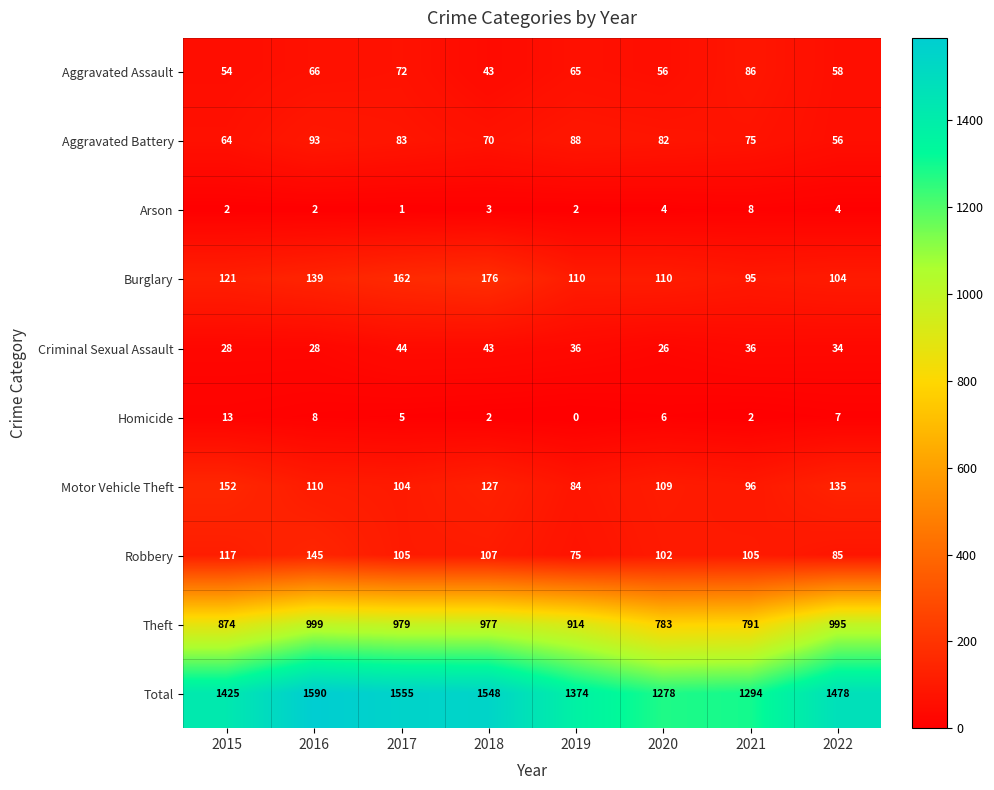

Which series changed the most between 2020 and 2021?

Aggravated Assault